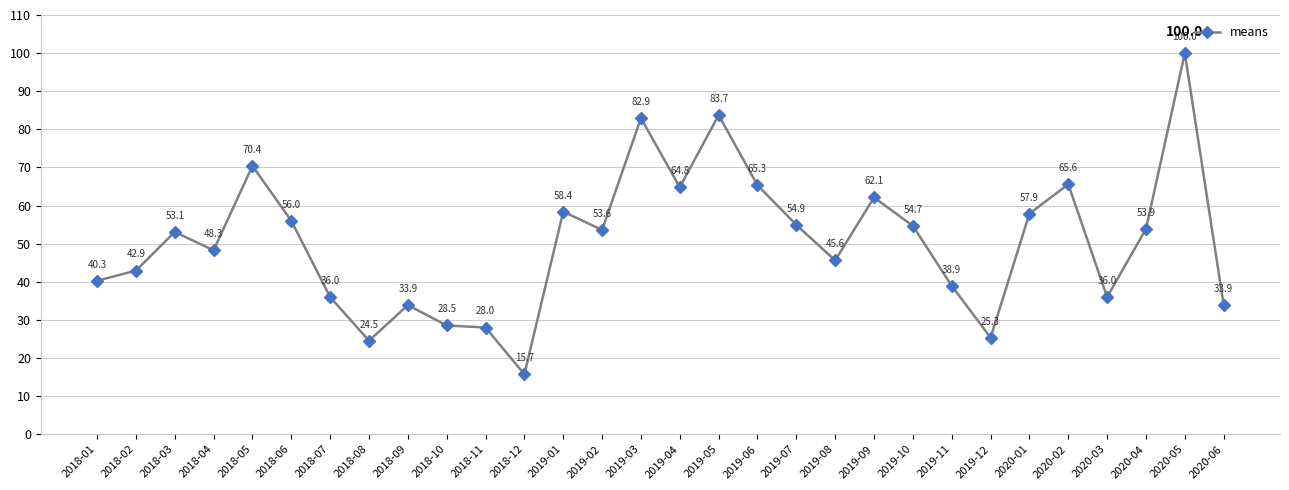

The value at 2018-01 is 40.3. True or false?

True